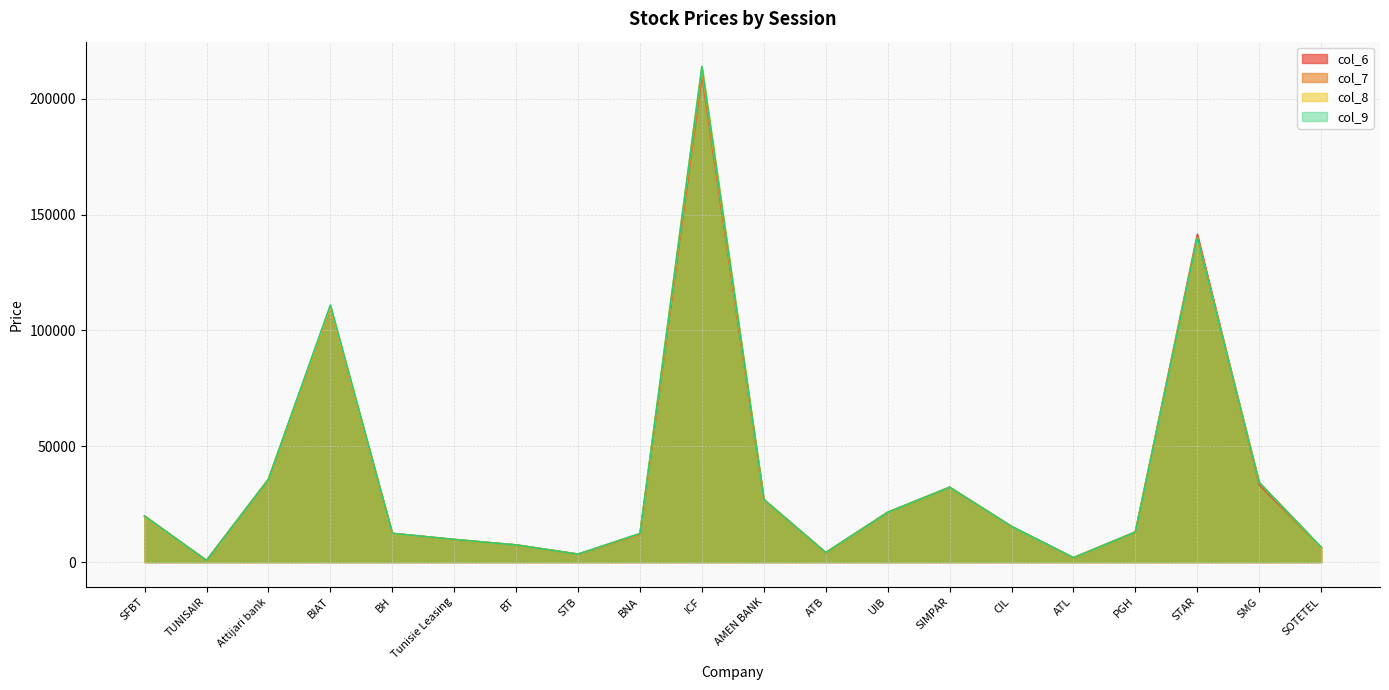

Which category has the lowest value in the col_6 series?

TUNISAIR